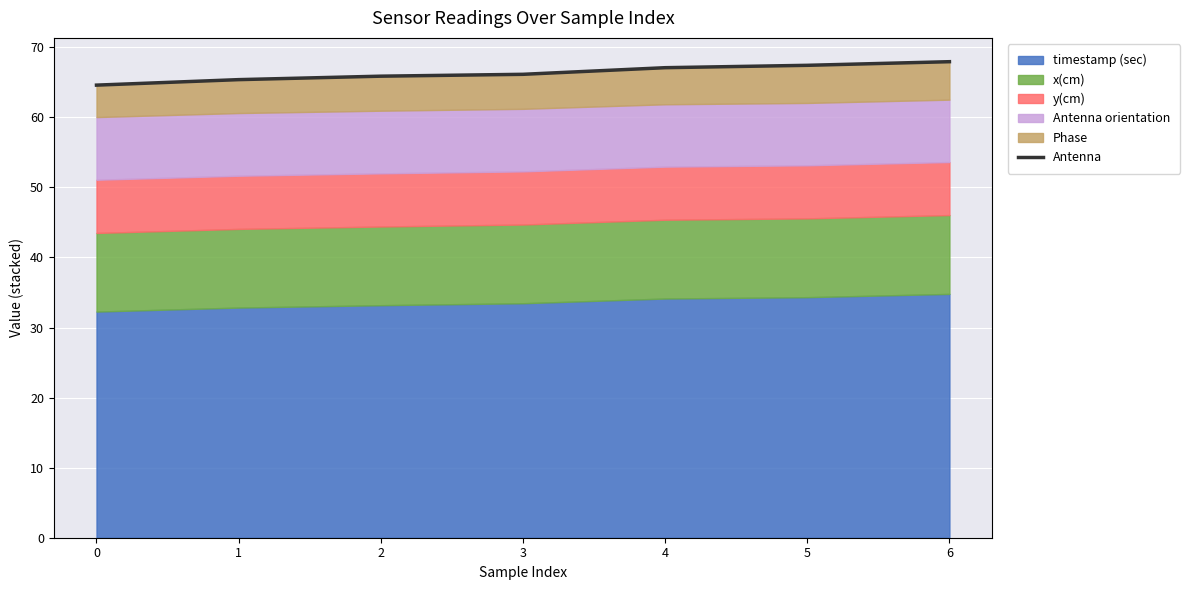

What is the sum of the values at 6 and 5?

135.4